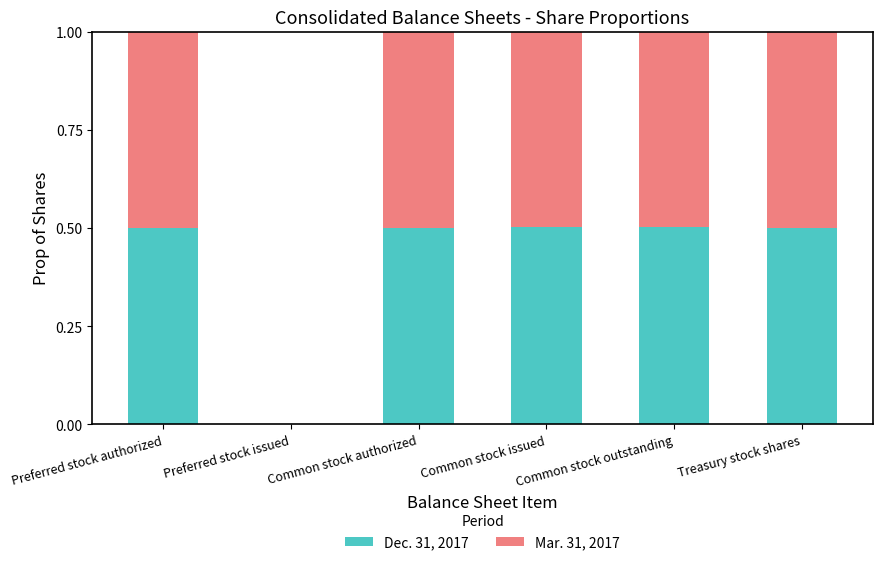

What is the total value across all series at Common stock authorized?

1.0